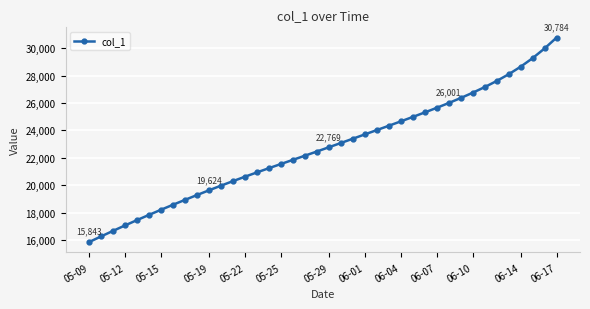

What is the minimum value shown in the chart?

15842.6